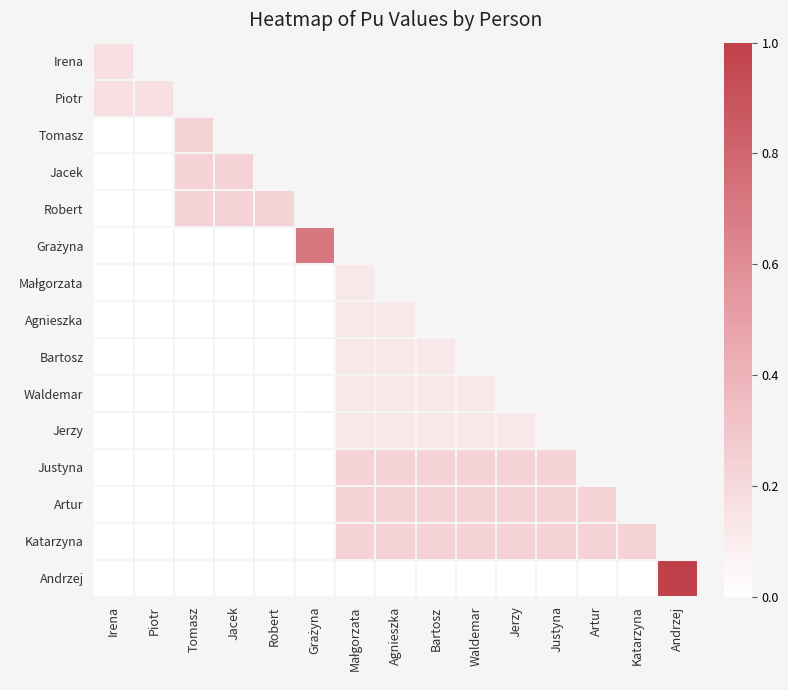

Between Tomasz and Katarzyna, which is larger?

Katarzyna